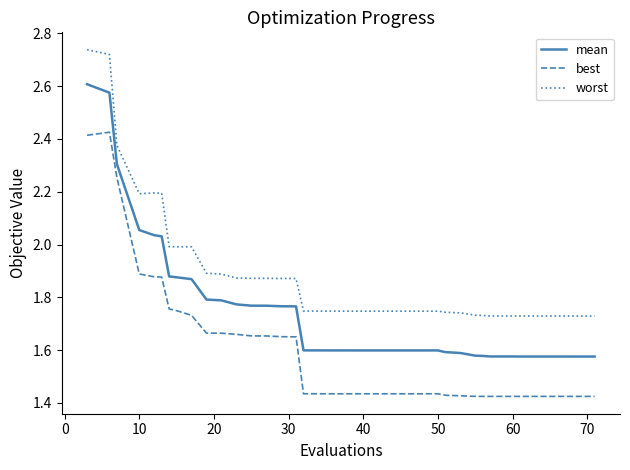

What is the difference between the maximum and minimum values in the best series?

1.0